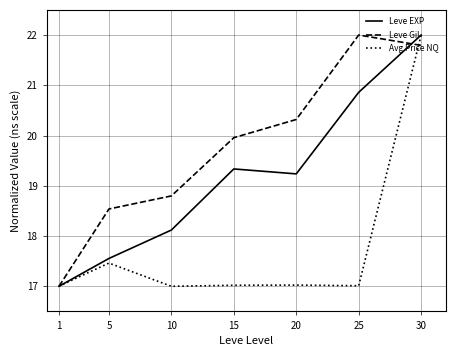

Rank the series at 15 from highest to lowest value.

Leve Gil, Leve EXP, Avg Price NQ